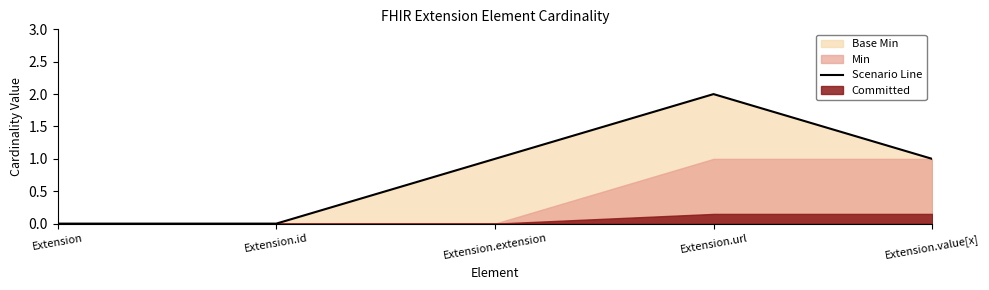

At which label is the value closest to 1?

Extension.extension